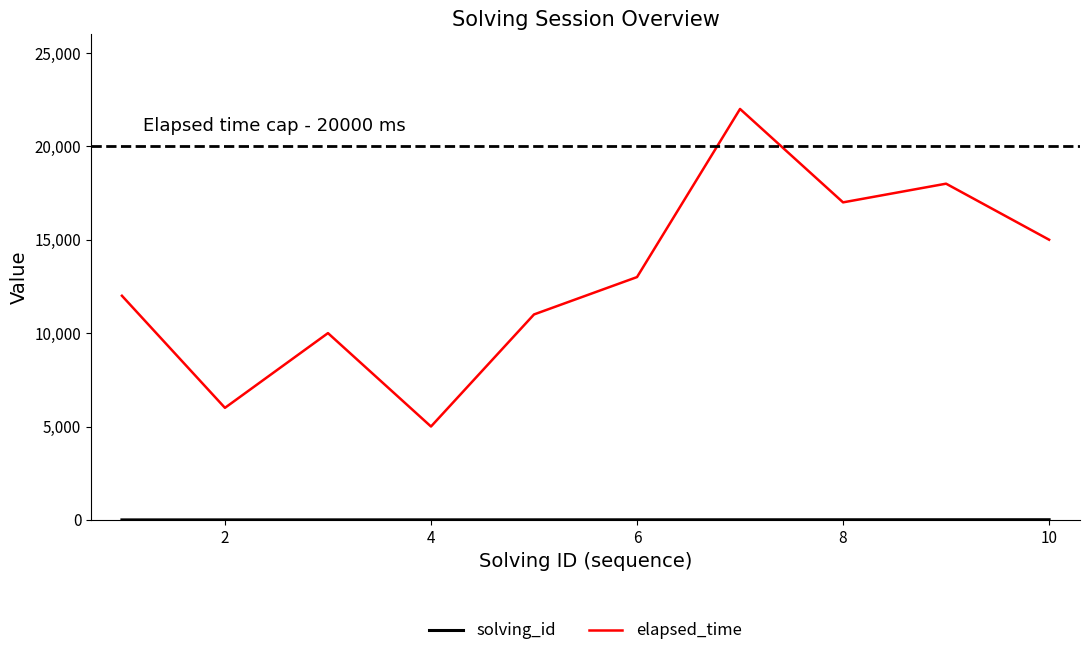

Which series has the largest total across all categories?

elapsed_time